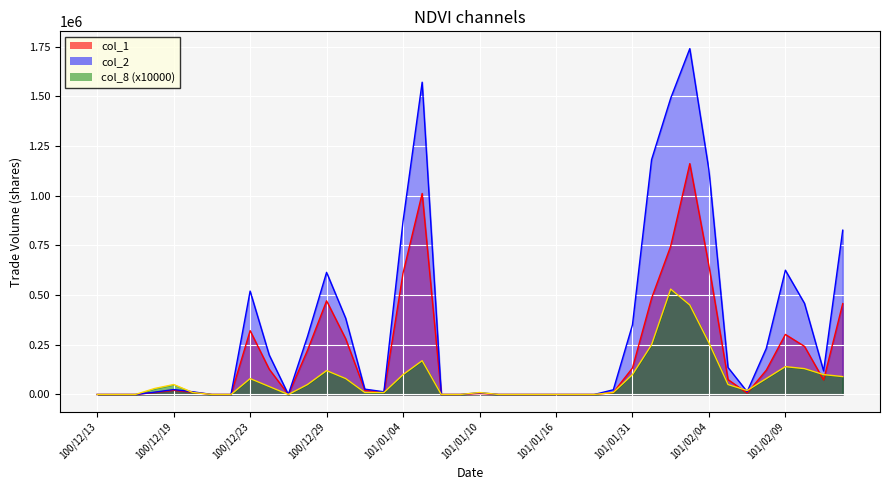

Is the value of col_8 at 101/02/08 greater than the value of col_2 at 101/02/13?

No